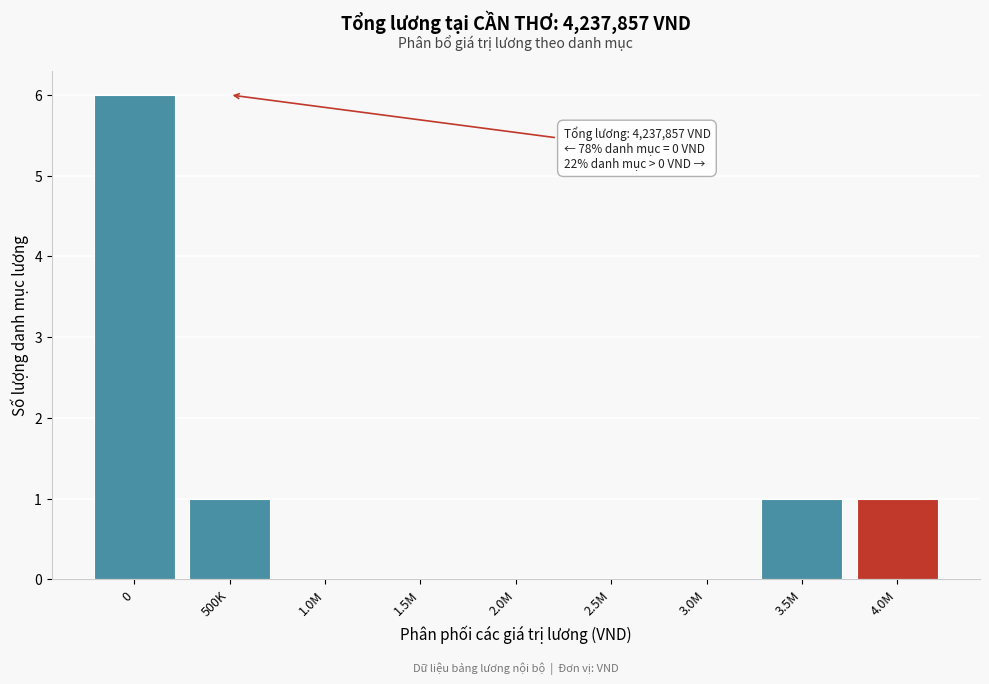

Reading left to right, list all the values displayed in this chart.

0=6	500K=1	1.0M=0	1.5M=0	2.0M=0	2.5M=0	3.0M=0	3.5M=1	4.0M=1